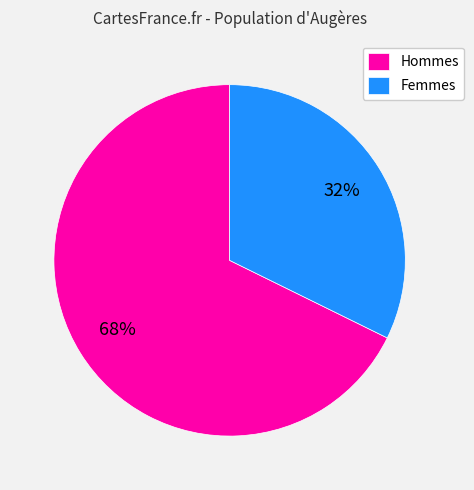

To the nearest percent, what is the combined percentage of Hommes and Femmes?

100%